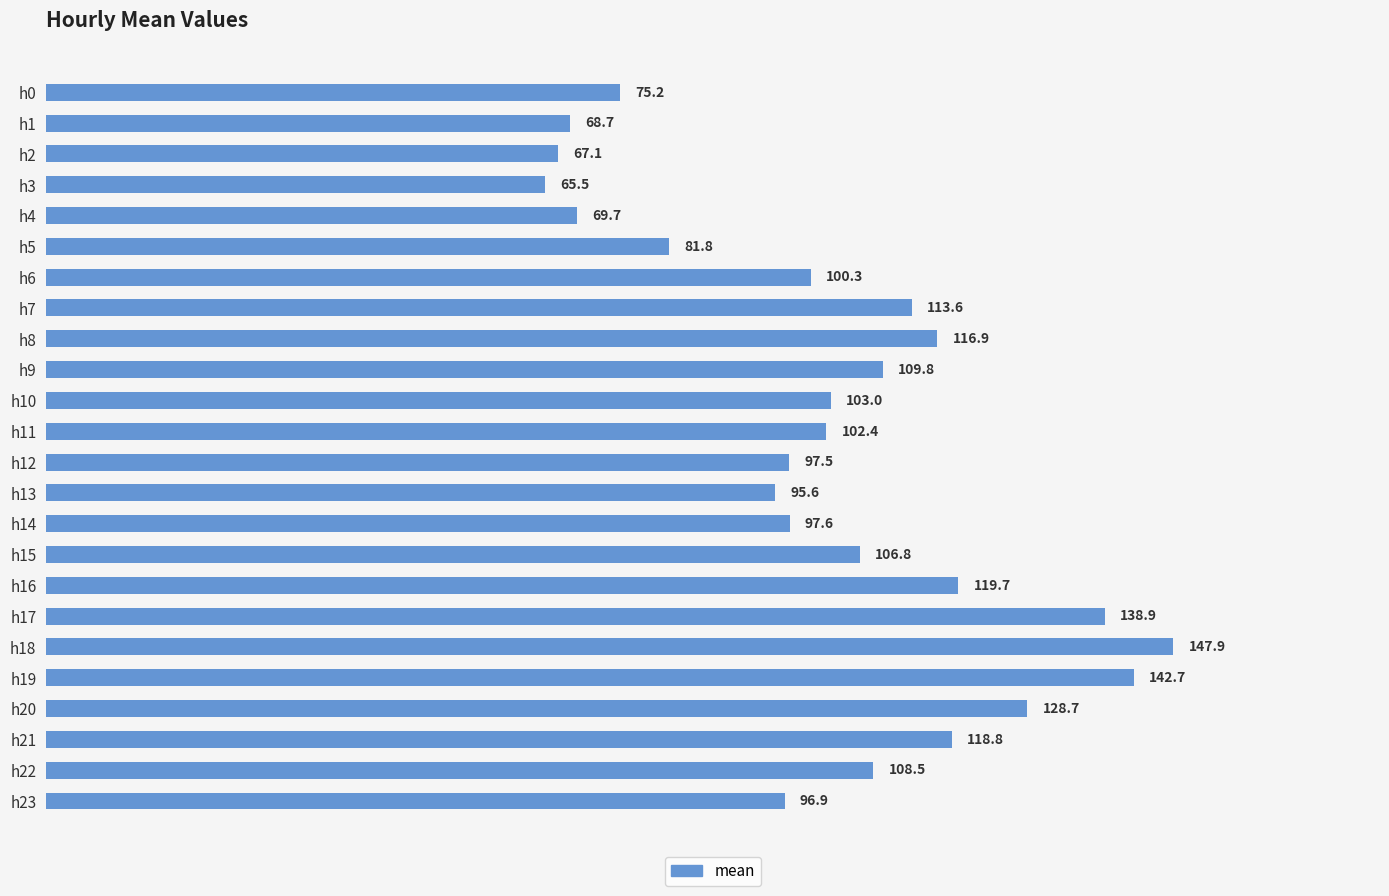

How many values exceed 102?

13